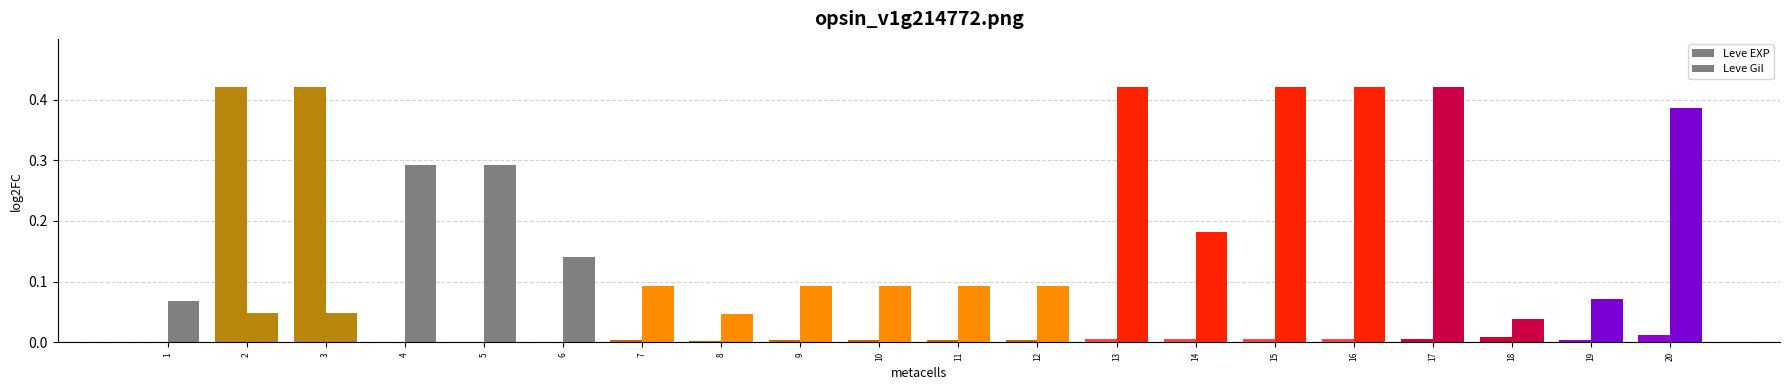

Does the chart contain stacked bars?

No